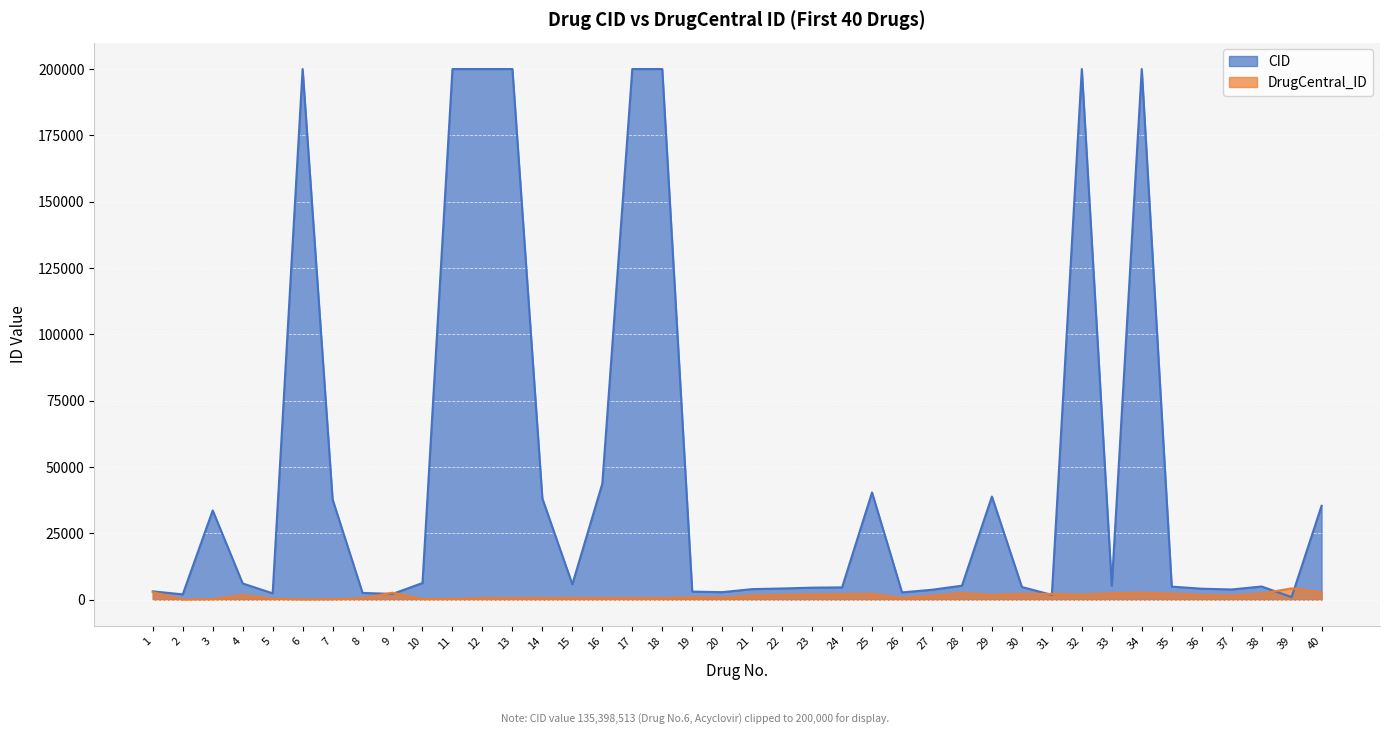

Which series has the largest total across all categories?

CID